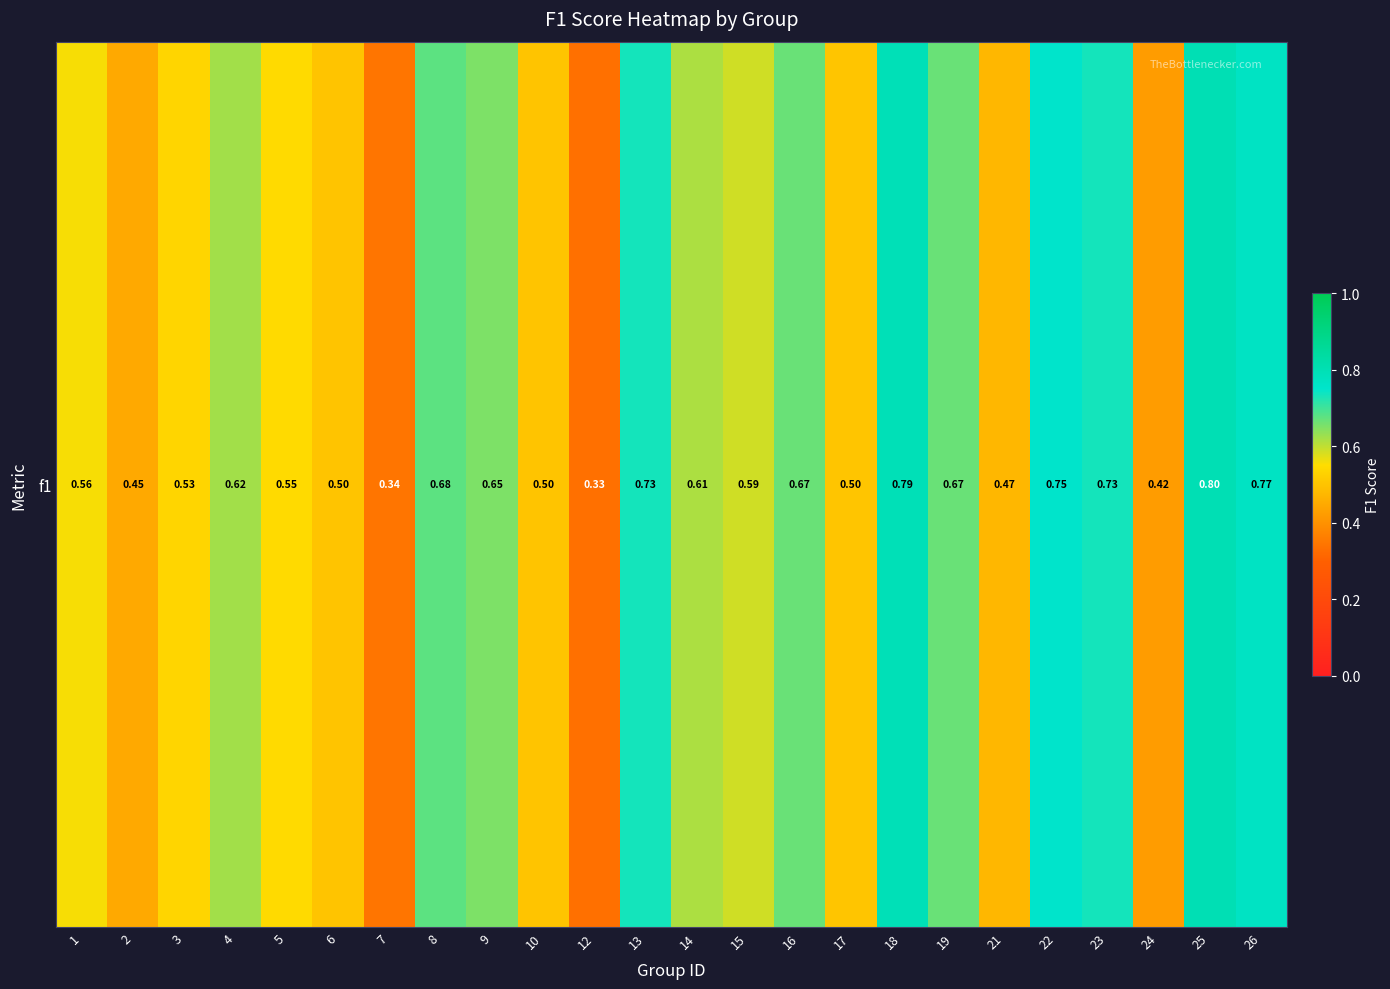

What is the sum of all values?

14.2